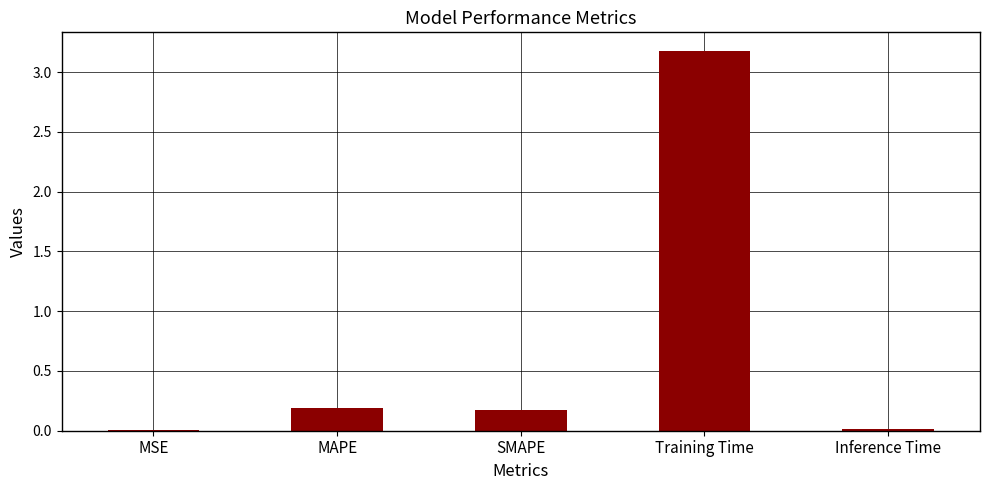

The value at Training Time is 3.2. True or false?

True